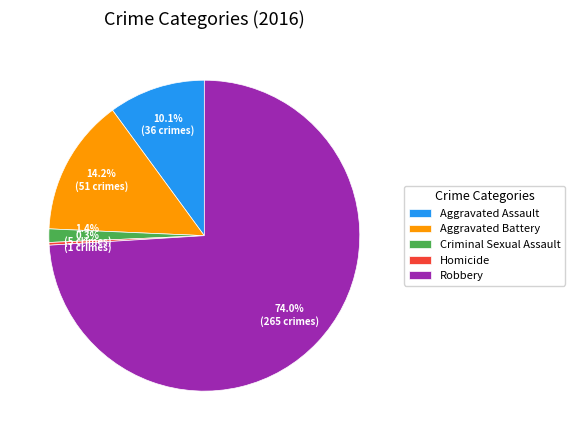

True or false: Aggravated Assault accounts for 10% of the total.

True